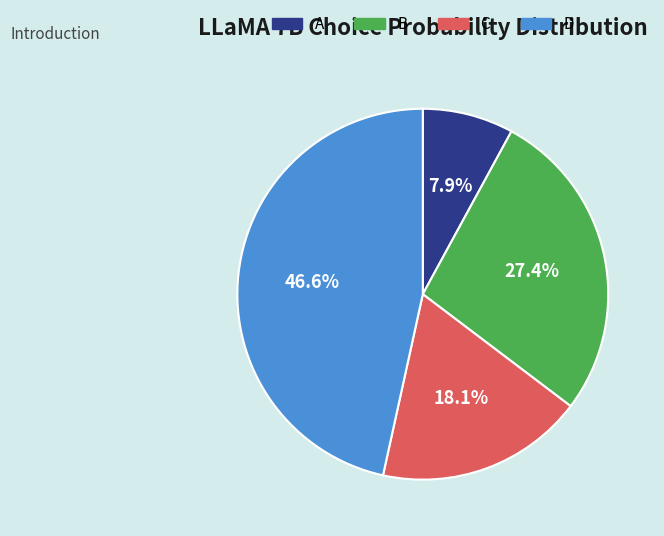

Is the sum of A and C greater than half?

No